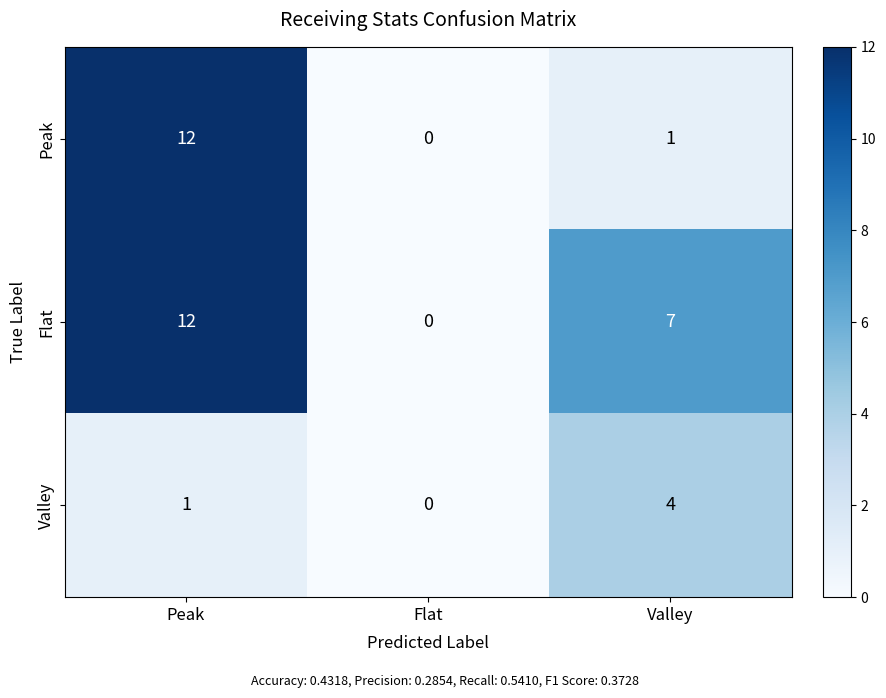

Rank the series by their average value, from highest to lowest.

Flat, Peak, Valley